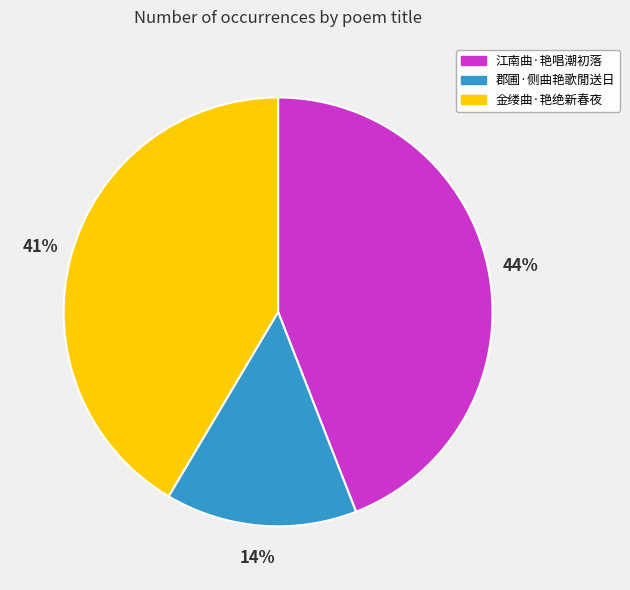

Does 江南曲·艳唱潮初落 represent more than half of the total?

No